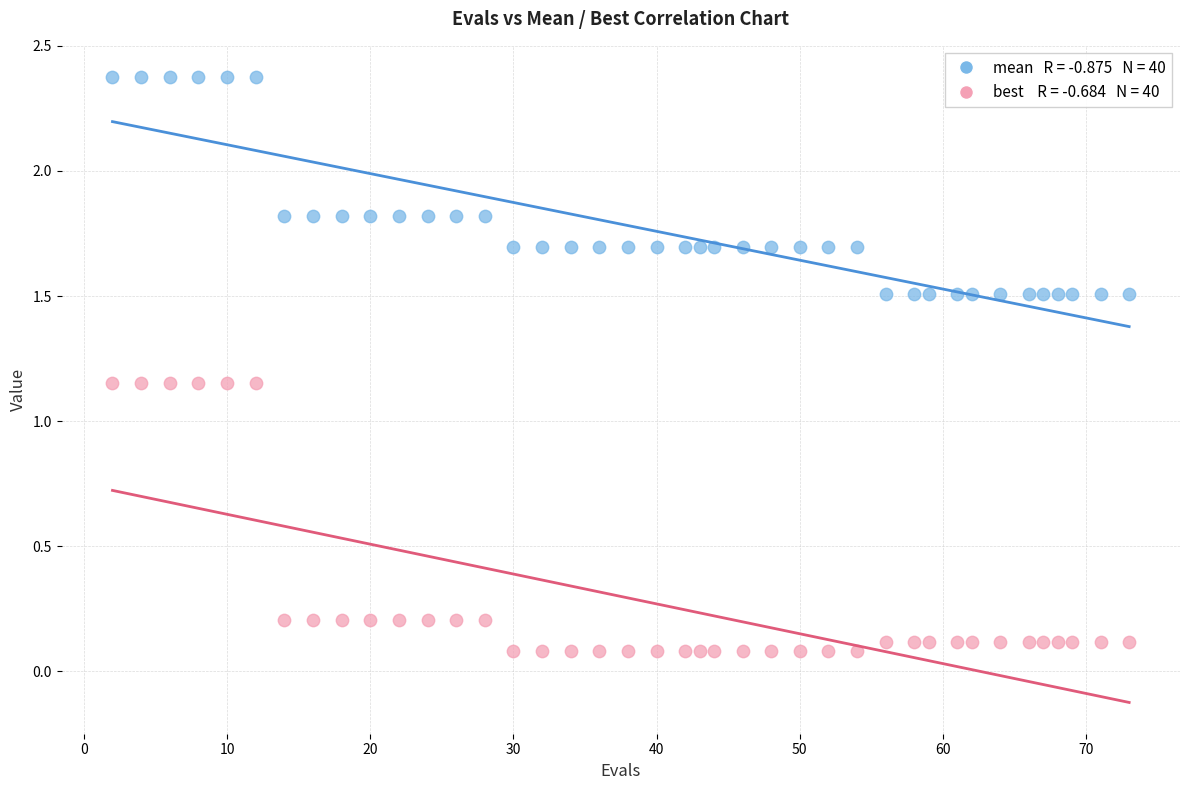

Across all data points, what is the range of X values (max minus min)?

71.0